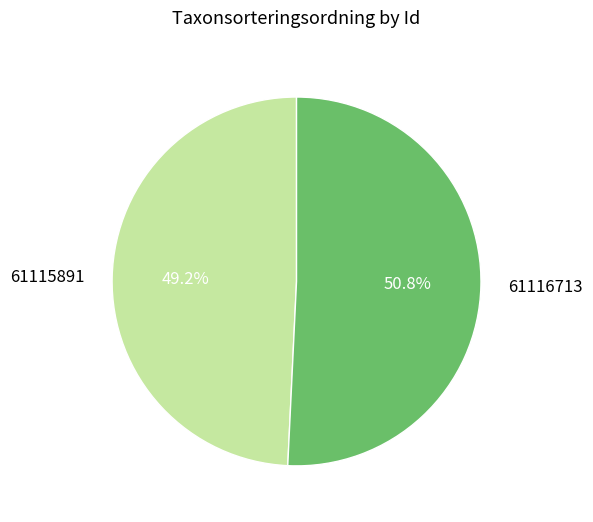

Is it true that 61116713 is 51% of the pie?

True